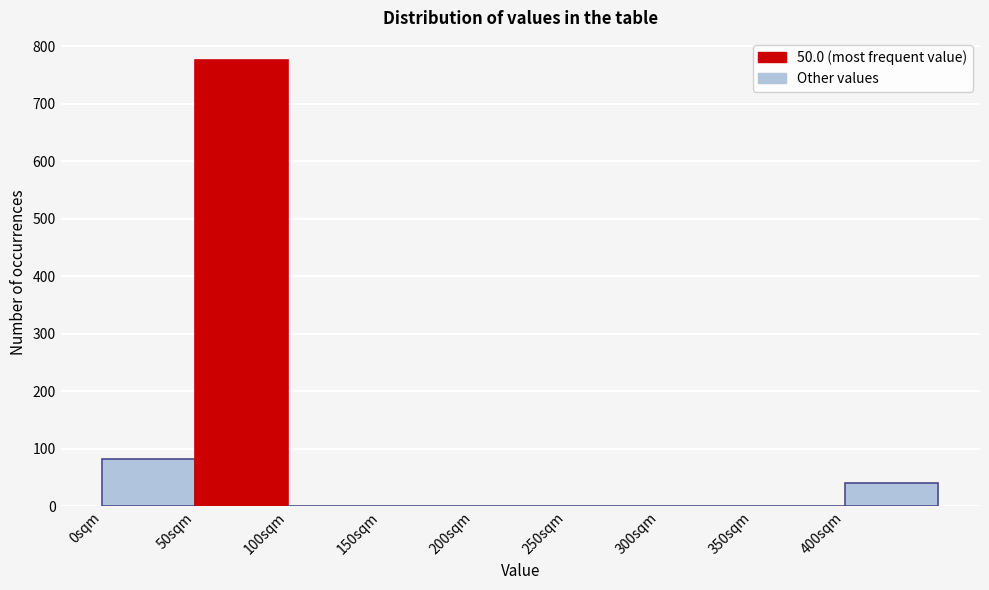

Which range on the x-axis has the tallest bar?

50 to 100